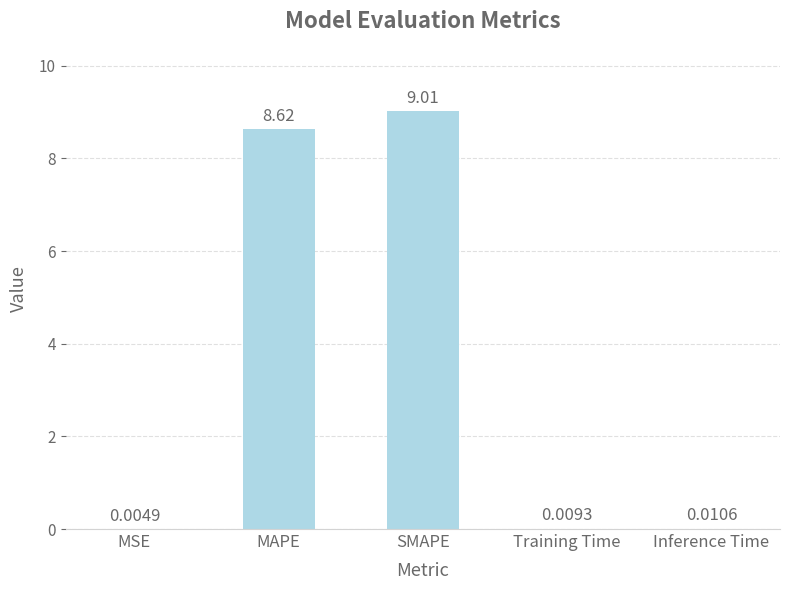

Does the chart contain stacked bars?

No